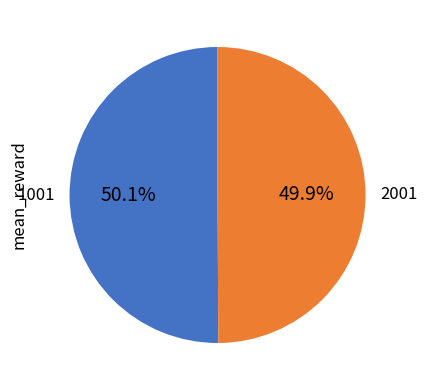

Does any single category account for the majority?

Yes